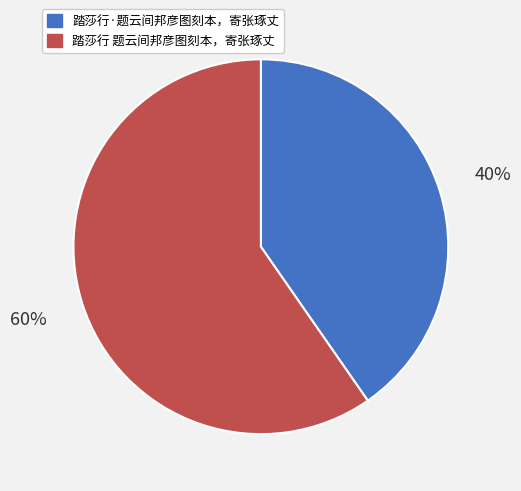

True or false: 踏莎行·题云间邦彦图刻本，寄张琢丈 accounts for 40% of the total.

True